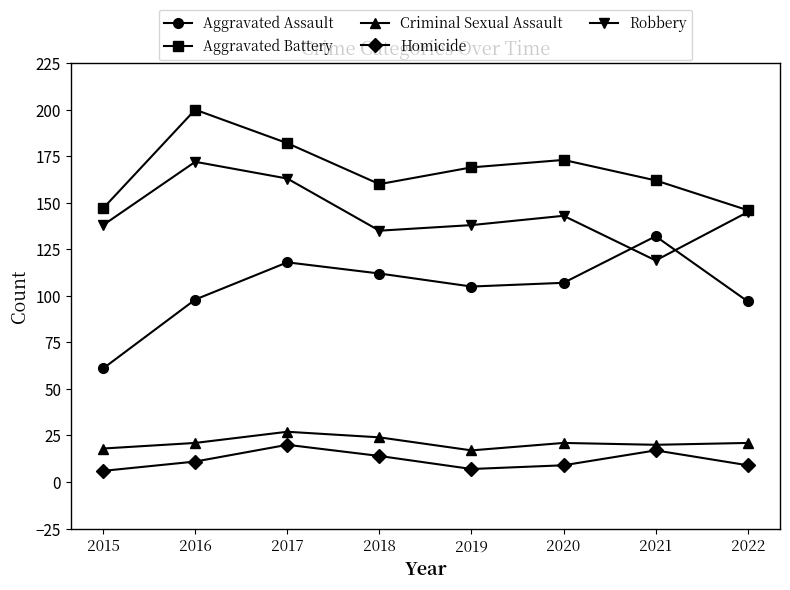

Which category has the highest value in the Criminal Sexual Assault series?

2017